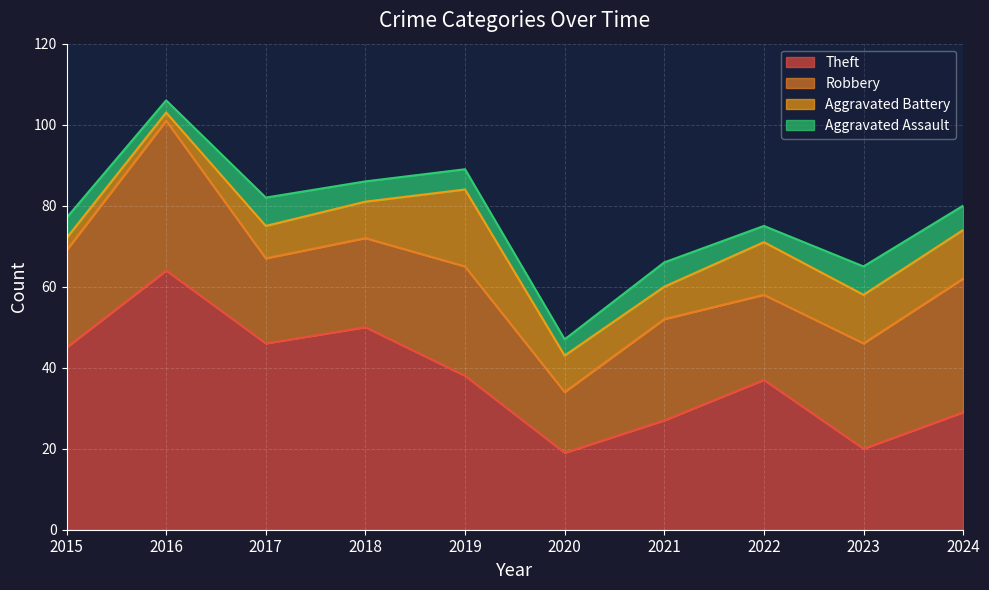

Does the chart display data point markers on the line(s)?

No